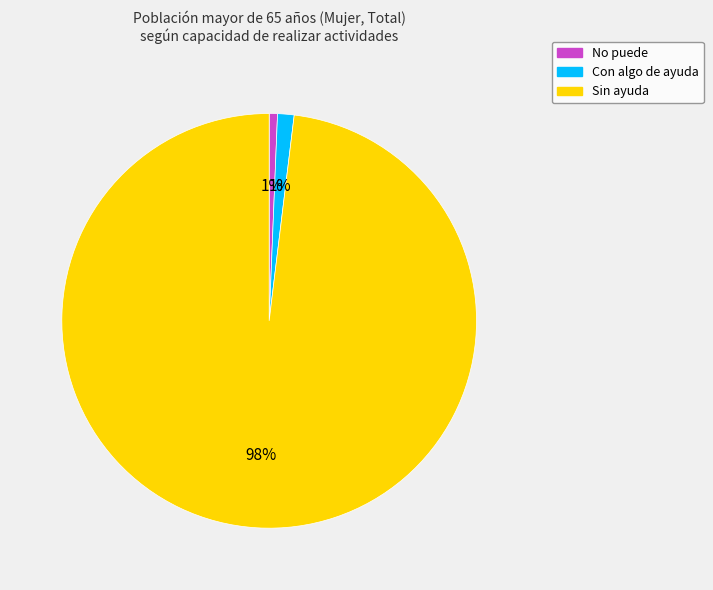

Which slice is the largest?

Sin ayuda